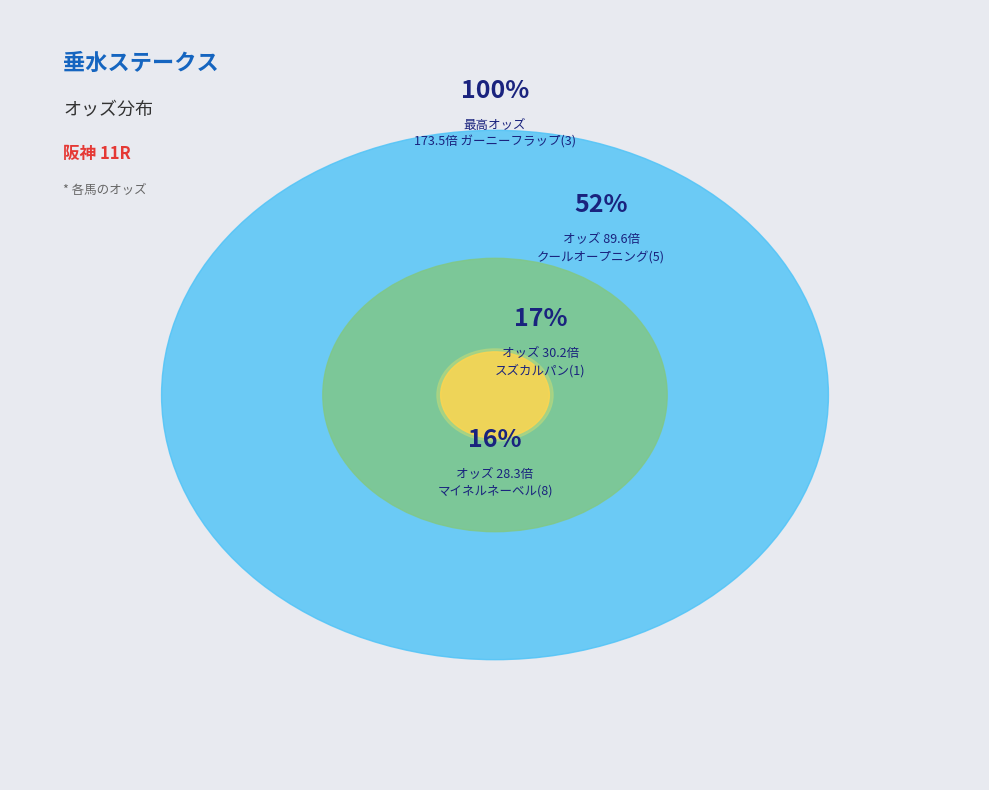

Which category has the biggest portion of the pie?

ガーニーフラップ(3)